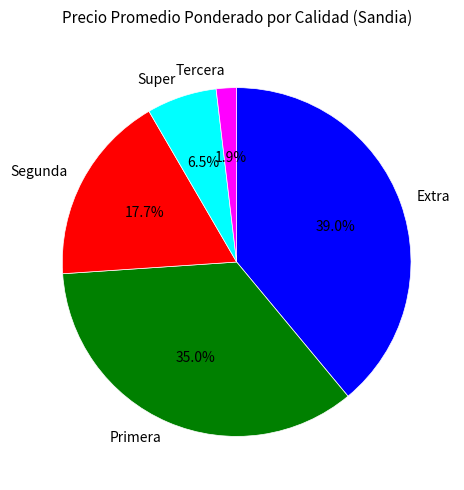

Between Super and Tercera, which is larger?

Super